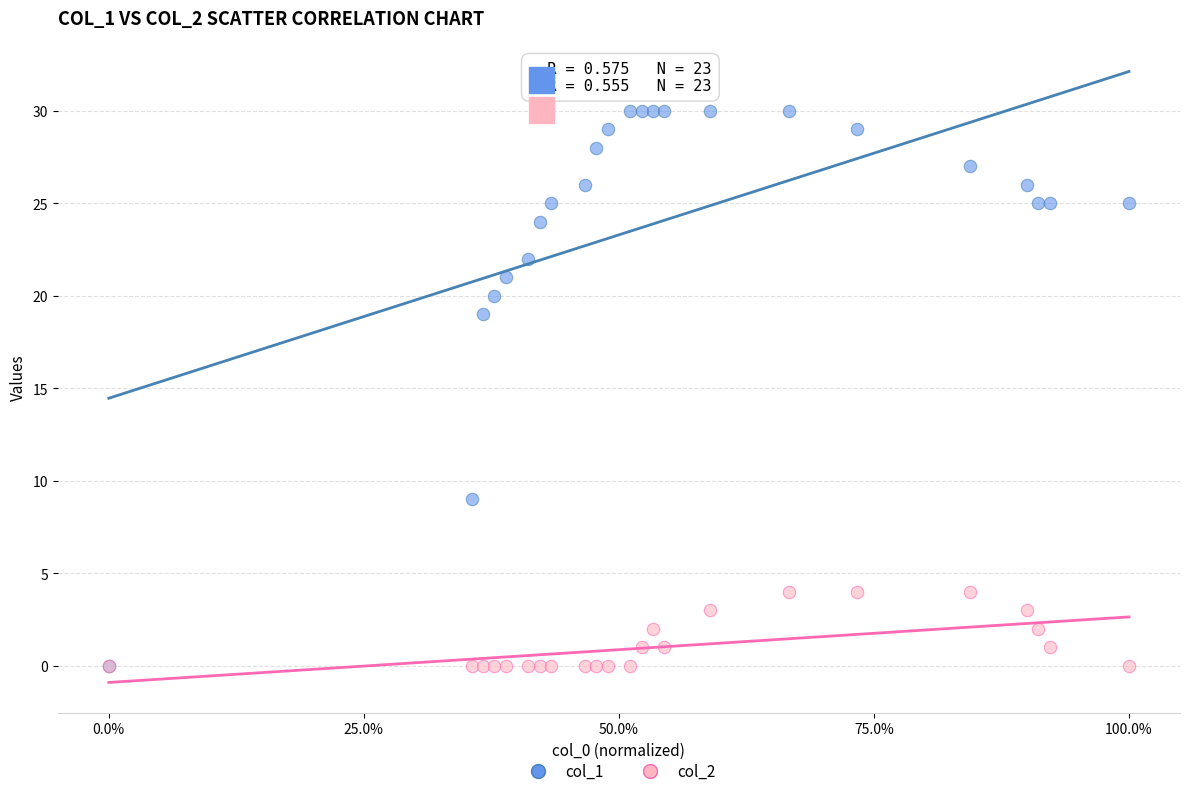

Across all series, what Y value is closest to 15?

19